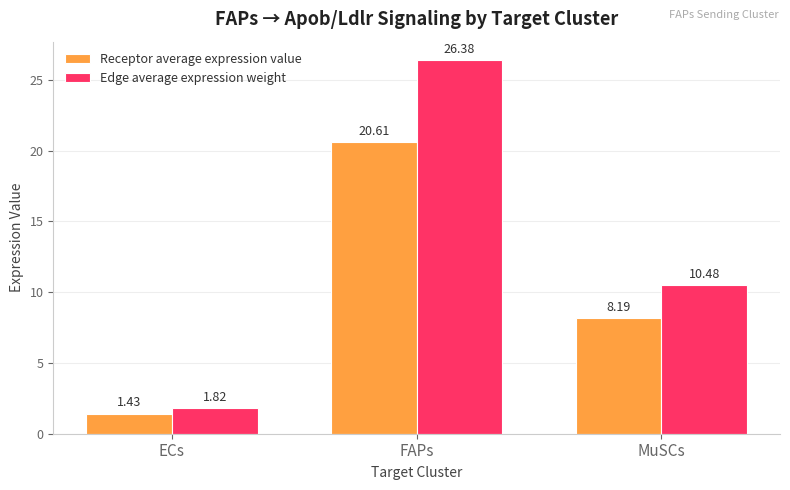

Where does the Receptor average expression value series first go above 8?

FAPs